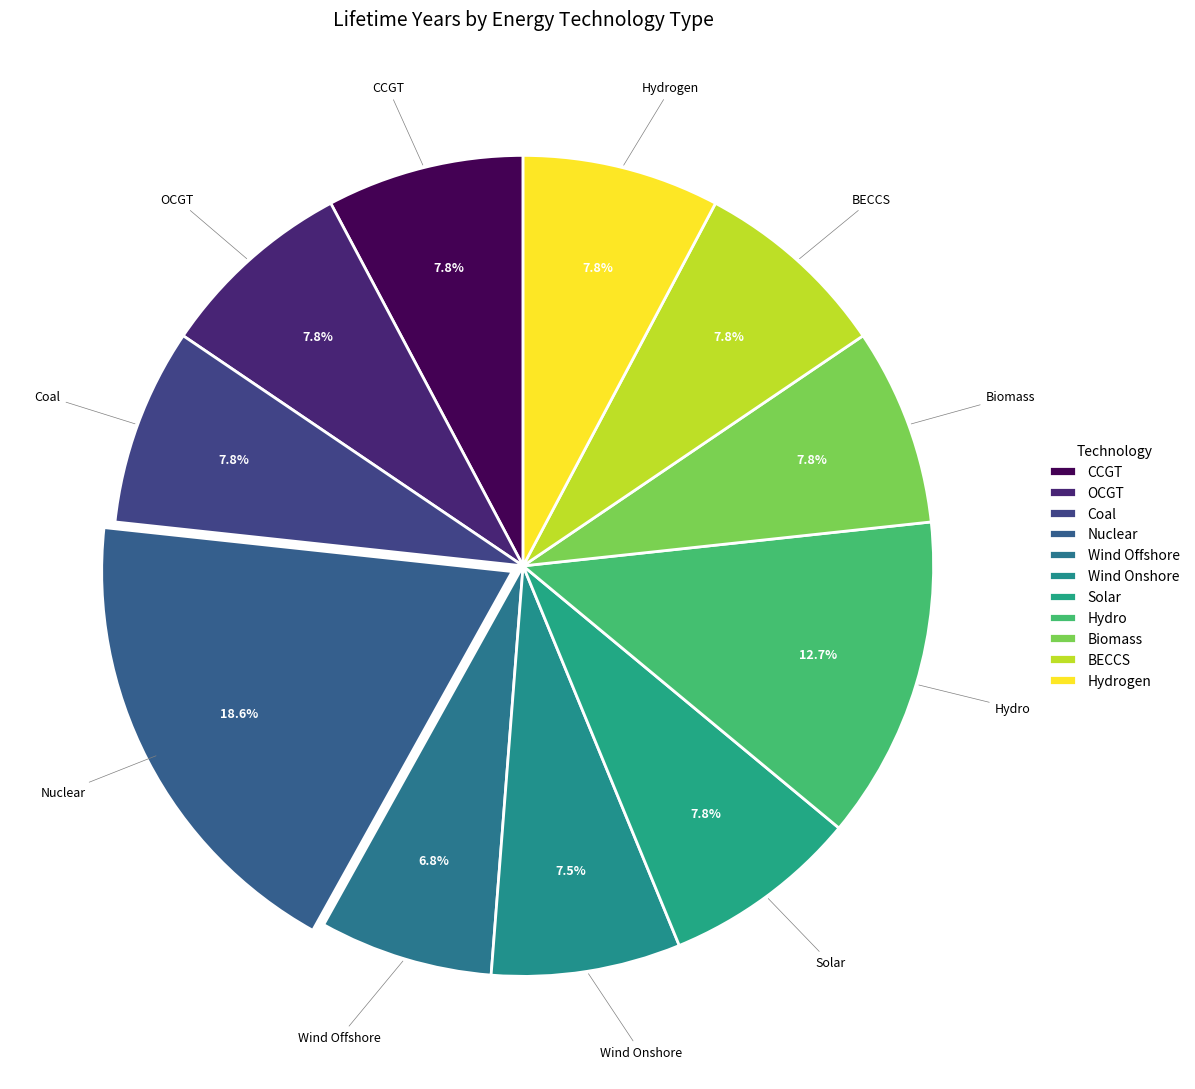

Count the number of slices in the pie.

11